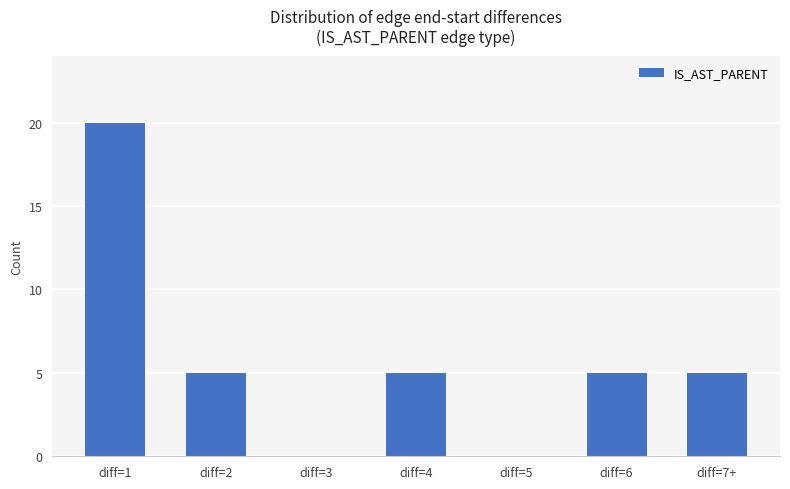

Is it true that the value at diff=5 is -6?

False